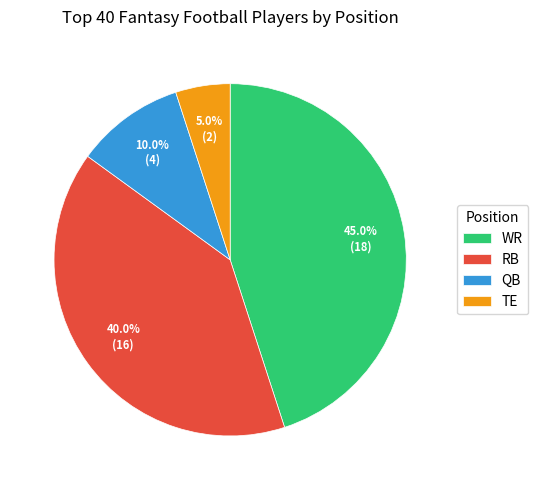

How many segments does this pie chart have?

4